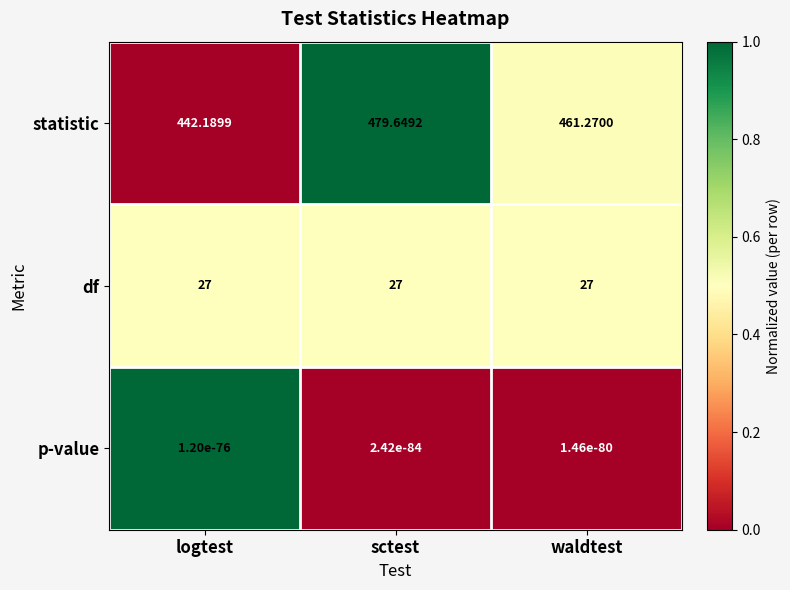

Which series changed the most between logtest and sctest?

statistic